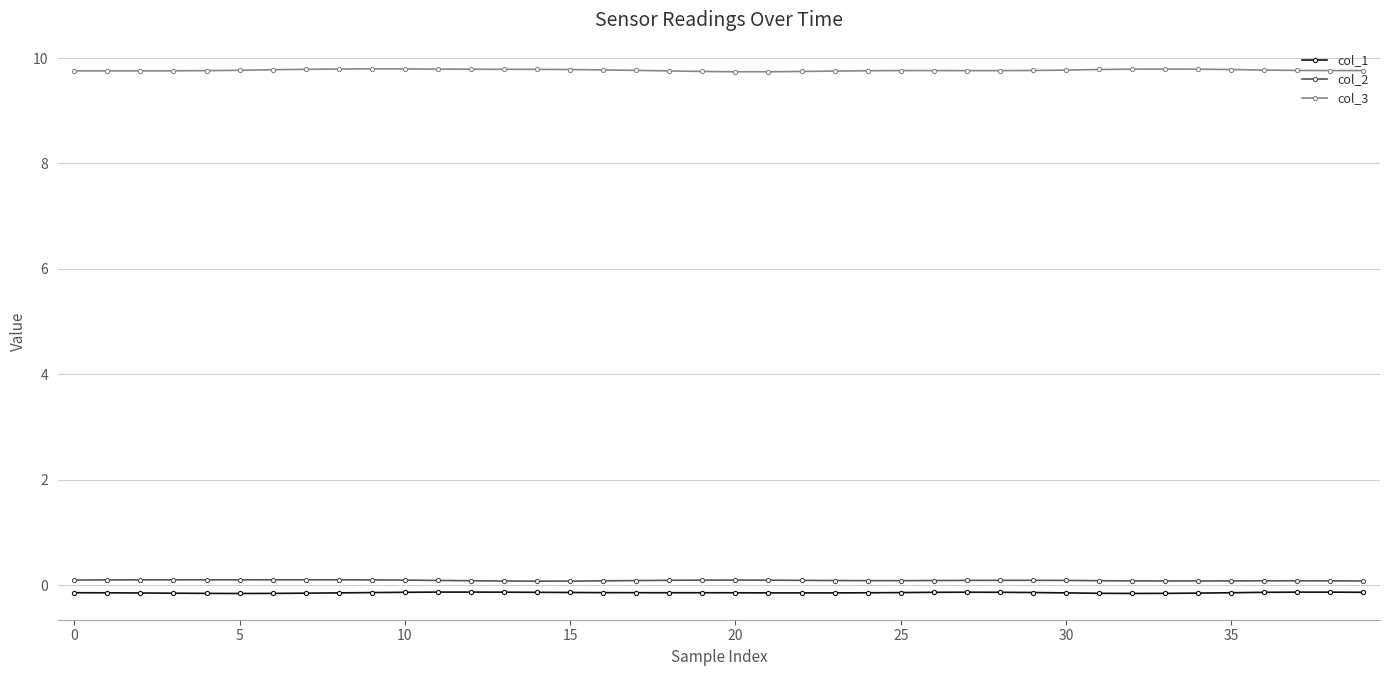

What is the minimum value for col_3?

9.7